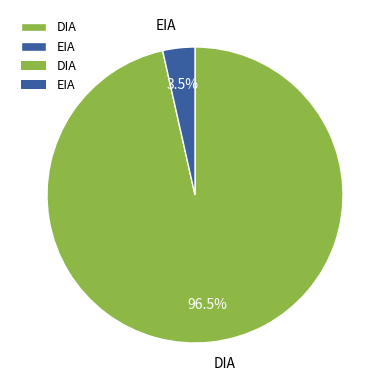

How many slices are in this pie chart?

2